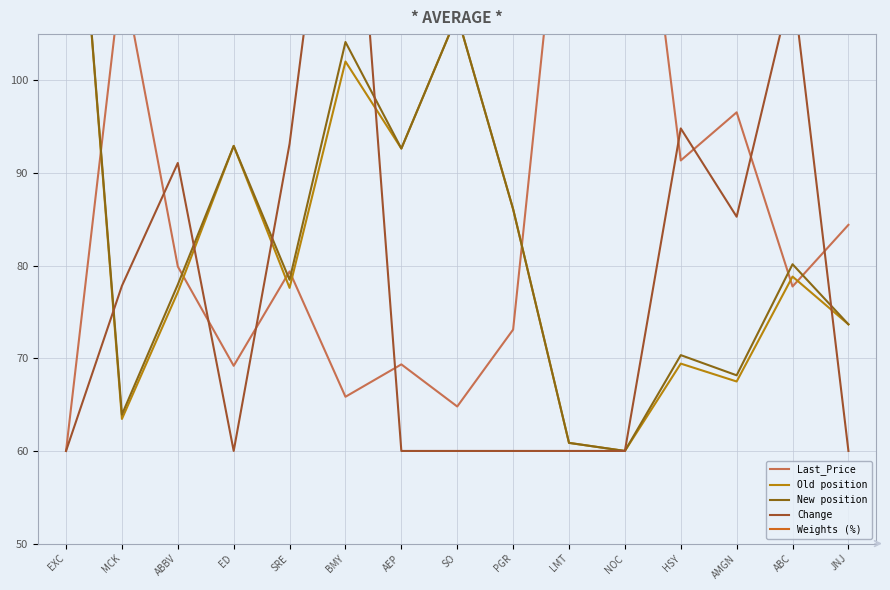

At which label does Old position first exceed 77?

EXC